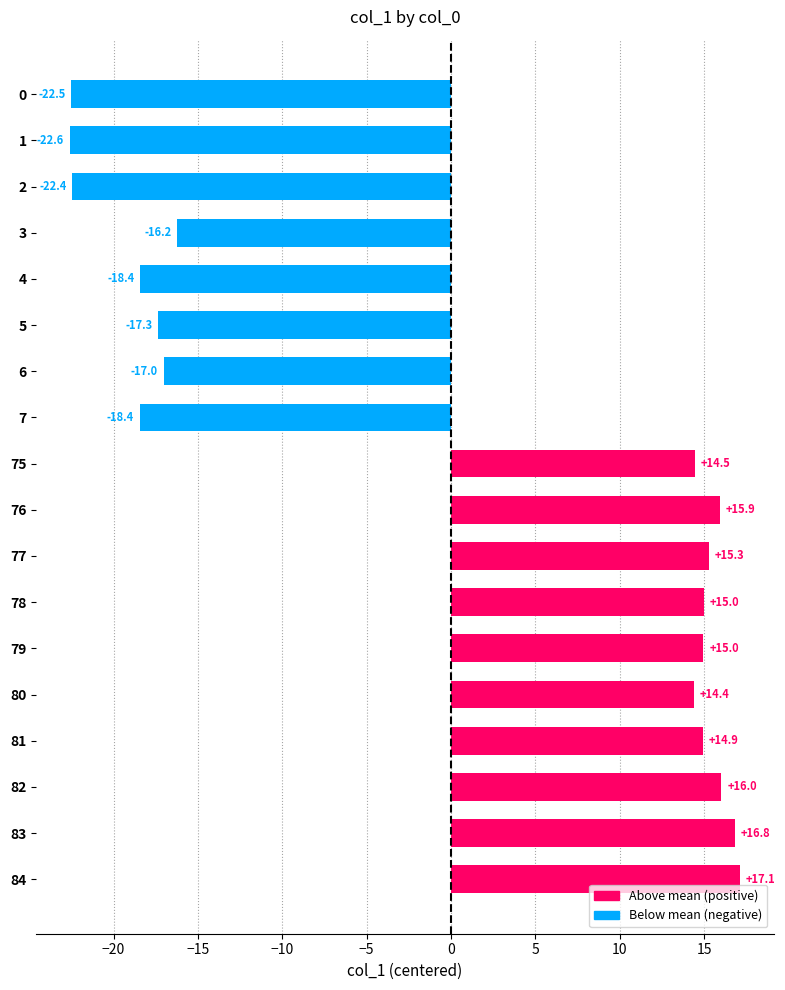

Reading top to bottom, extract all data points from this chart.

0=-22.5	1=-22.6	2=-22.4	3=-16.2	4=-18.4	5=-17.3	6=-17.0	7=-18.4	75=14.5	76=15.9	77=15.3	78=15.0	79=15.0	80=14.4	81=14.9	82=16.0	83=16.8	84=17.1